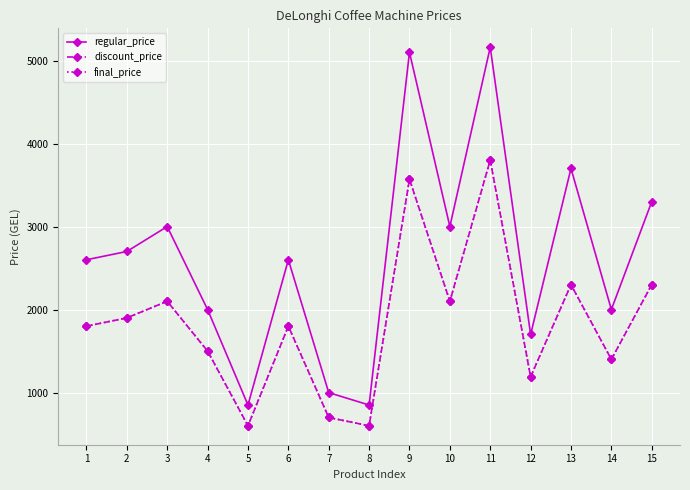

True or false: final_price and regular_price intersect in this chart.

False